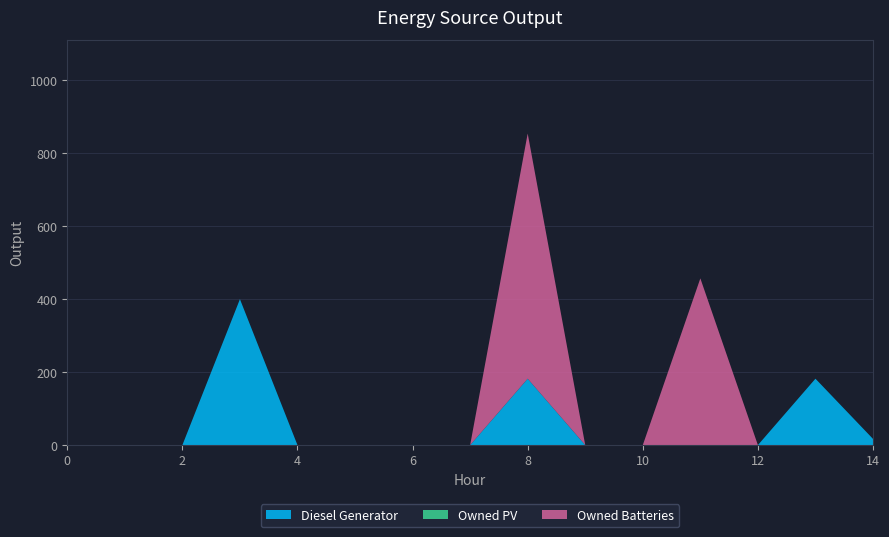

Reading right to left, transcribe all the data shown in this chart.

Diesel Generator: 17	182	0	0	0	0	182	0	0	0	0	400	0	0	0
Owned PV: 0	0	0	0	0	0	0	0	0	0	0	0	0	0	0
Owned Batteries: 0	0	0	457	0	0	672	0	0	0	0	0	0	0	0